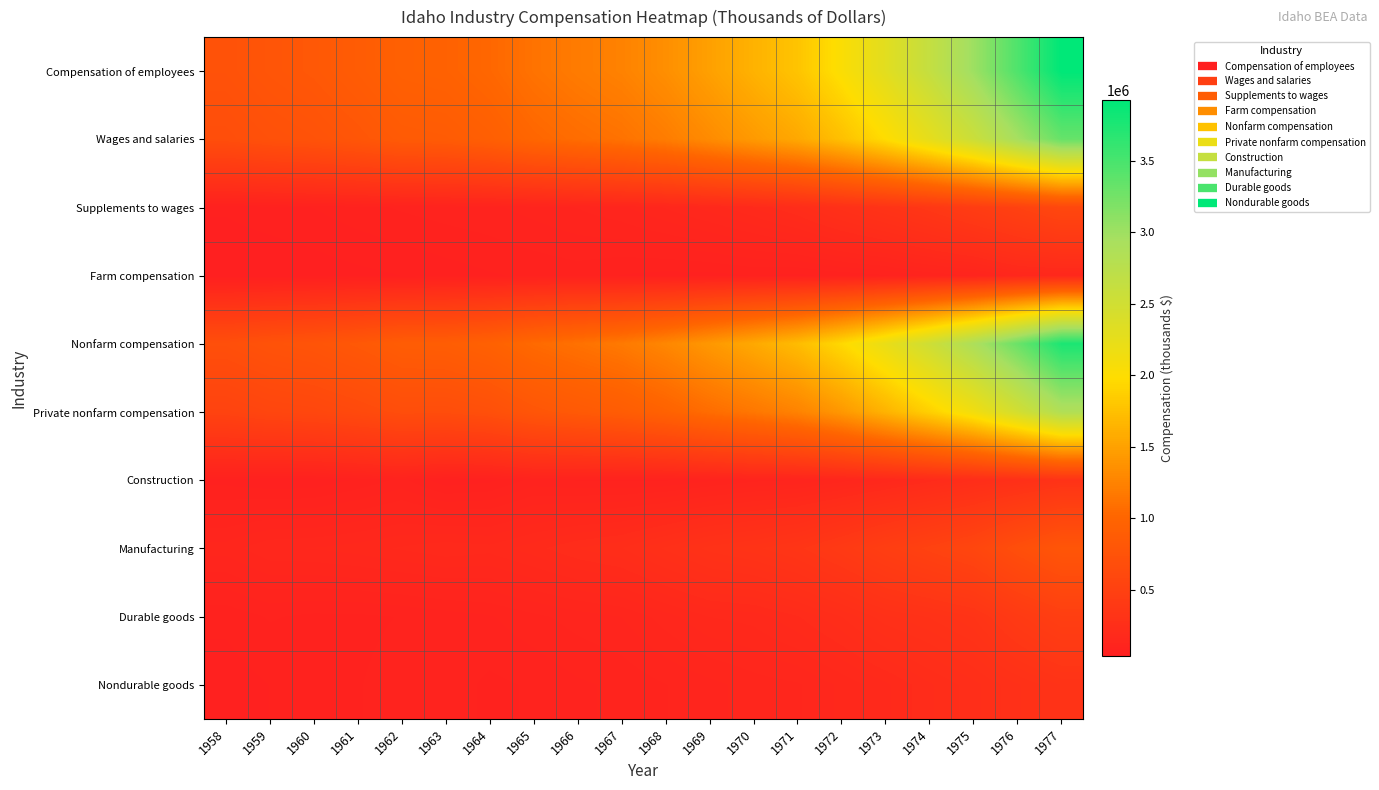

Which has a higher value, 1962 or 1973?

1973